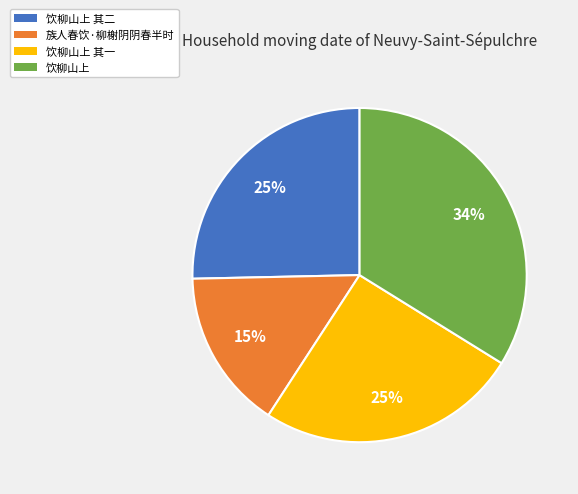

Combined, do 饮柳山上 其二 and 饮柳山上 其一 account for over 50%?

Yes